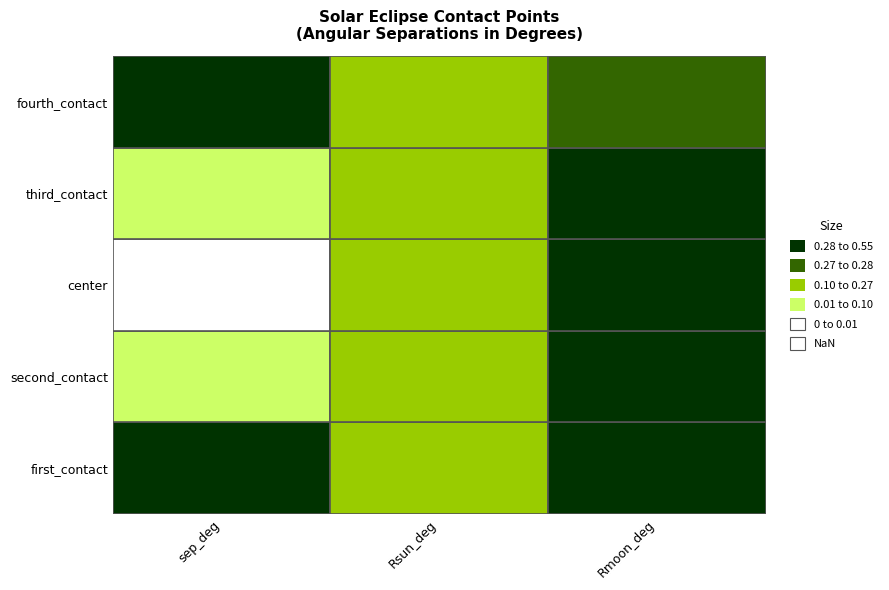

The value of Rmoon_deg at fourth_contact is 0.1. True or false?

False